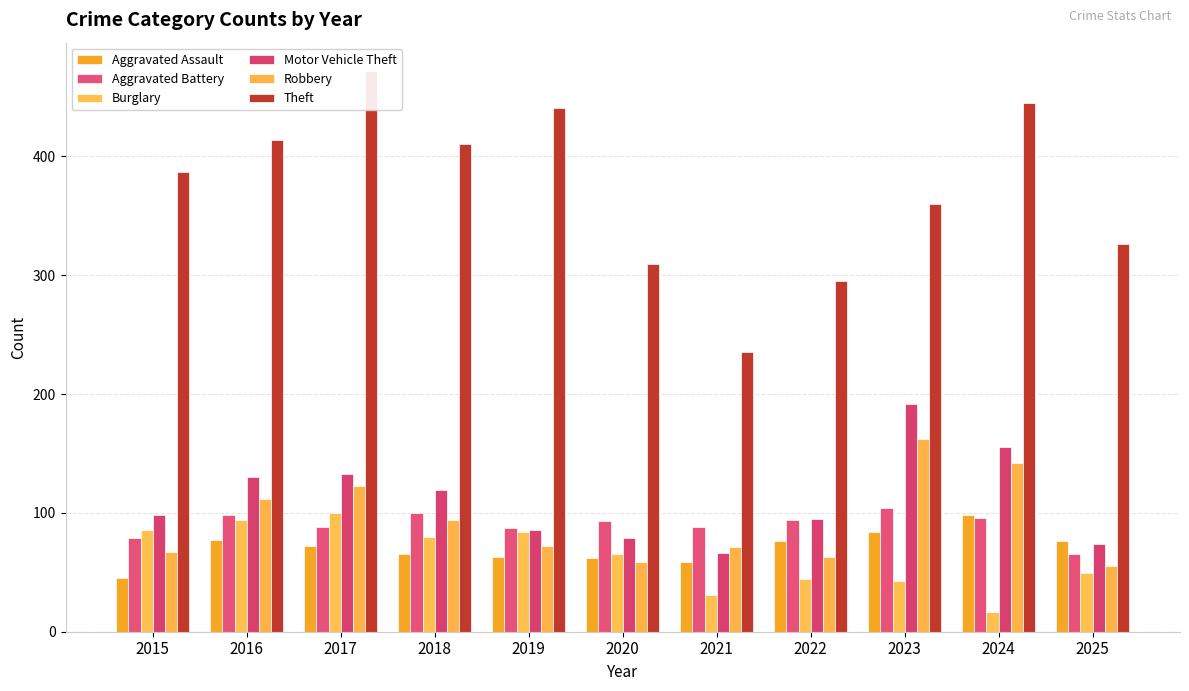

At how many categories does at least one series exceed 117?

11